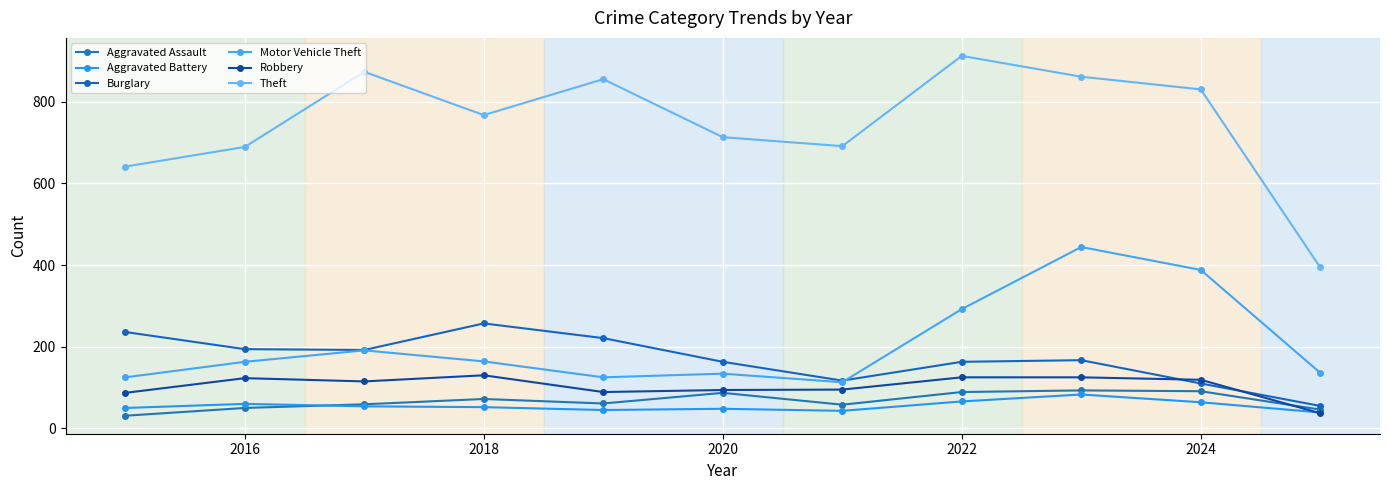

Which series has the largest total across all categories?

Theft